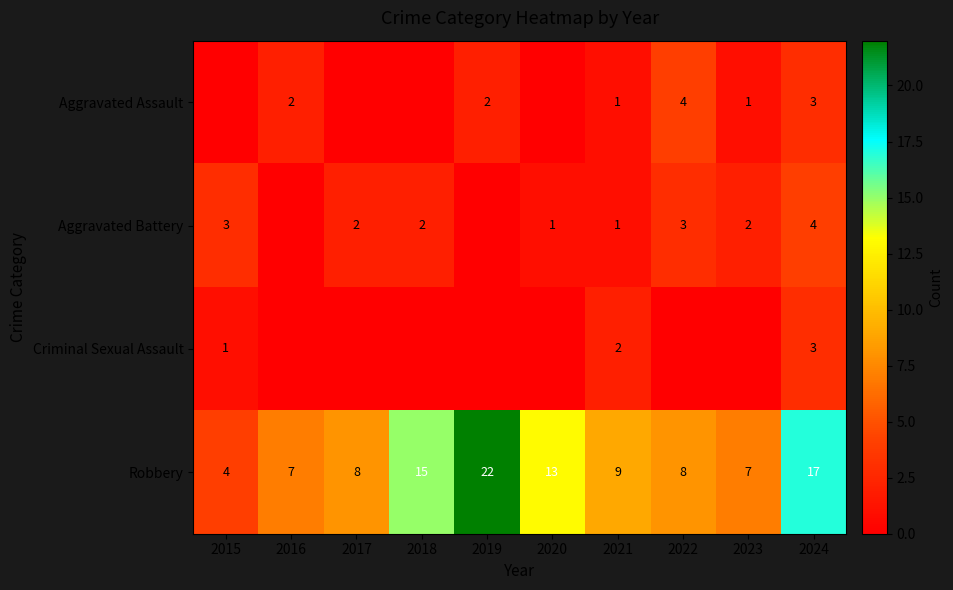

Is it true that Aggravated Assault equals 1 at 2023?

True